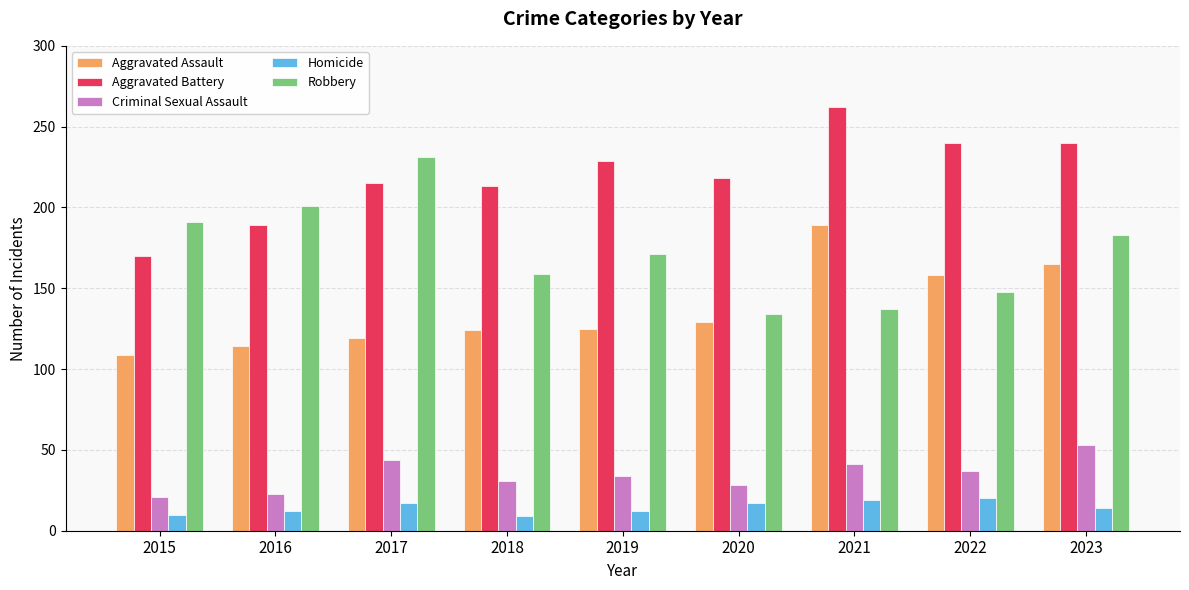

What is the difference between the highest and lowest values at 2020?

201